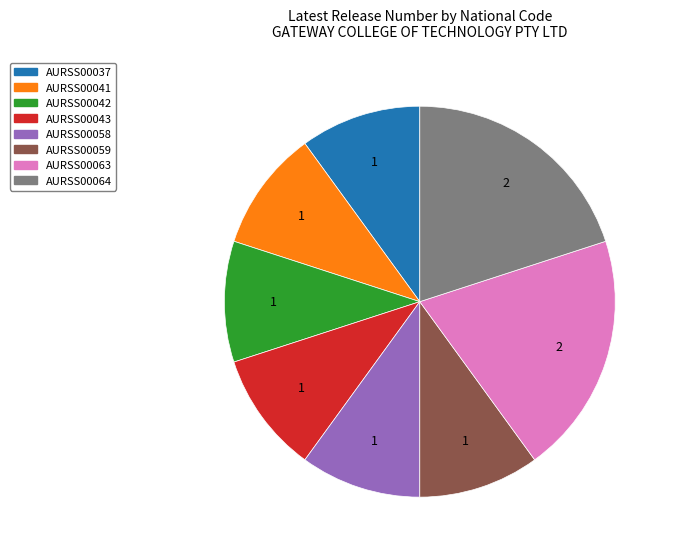

Does any single category account for the majority?

No